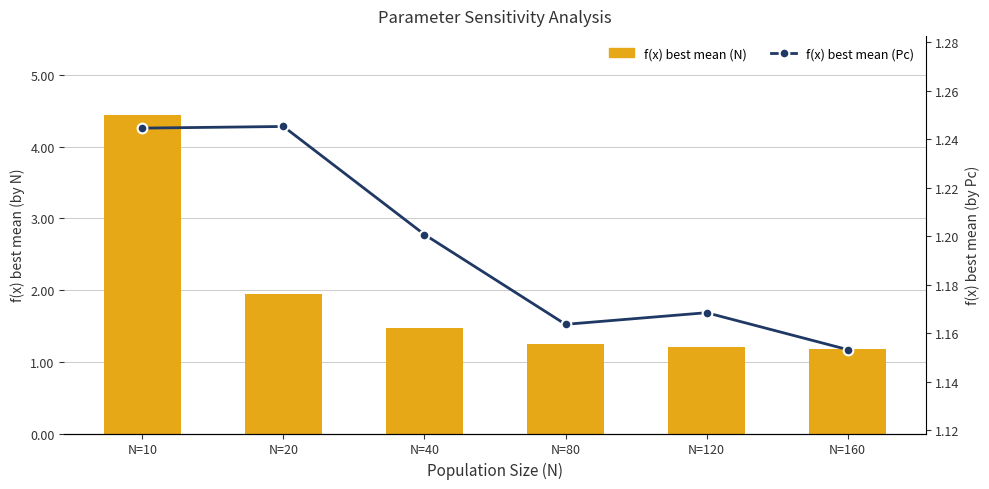

Which has a higher value, N=40 or N=10?

N=10